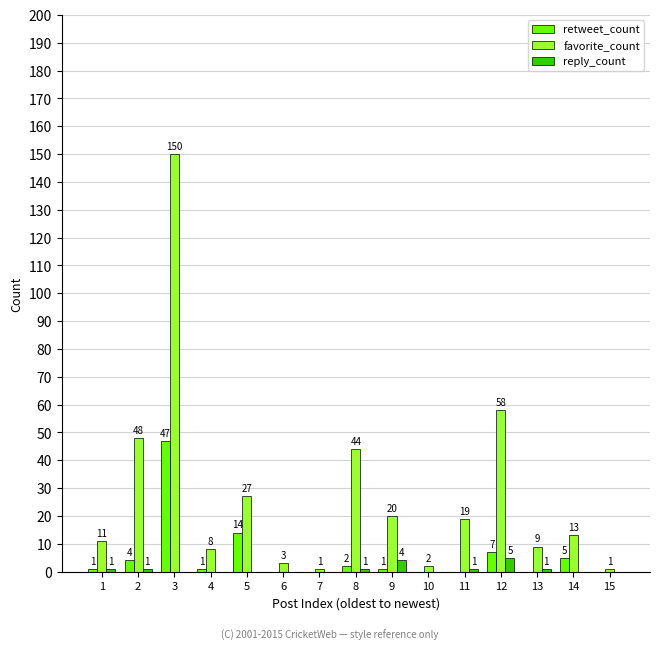

How many groups of bars are there?

15